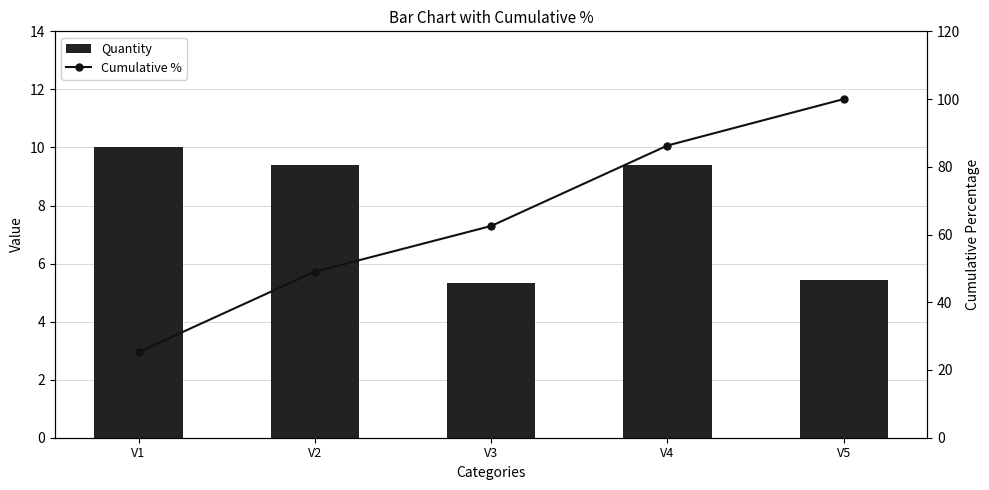

What is the value of the Cumulative % bar at the 4th from the left?

86.3